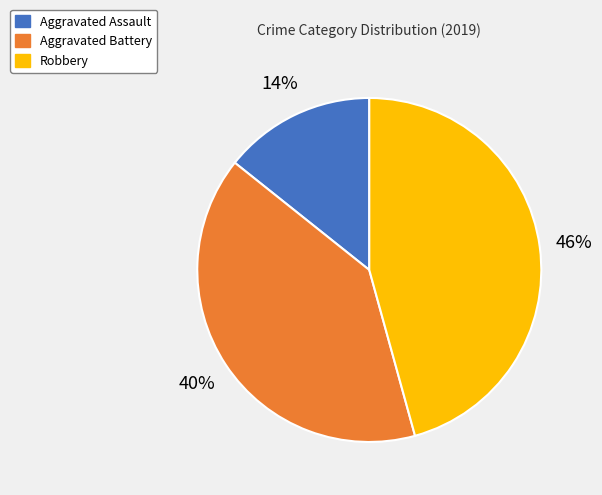

To the nearest percent, what is the combined percentage of Aggravated Assault and Aggravated Battery?

54%